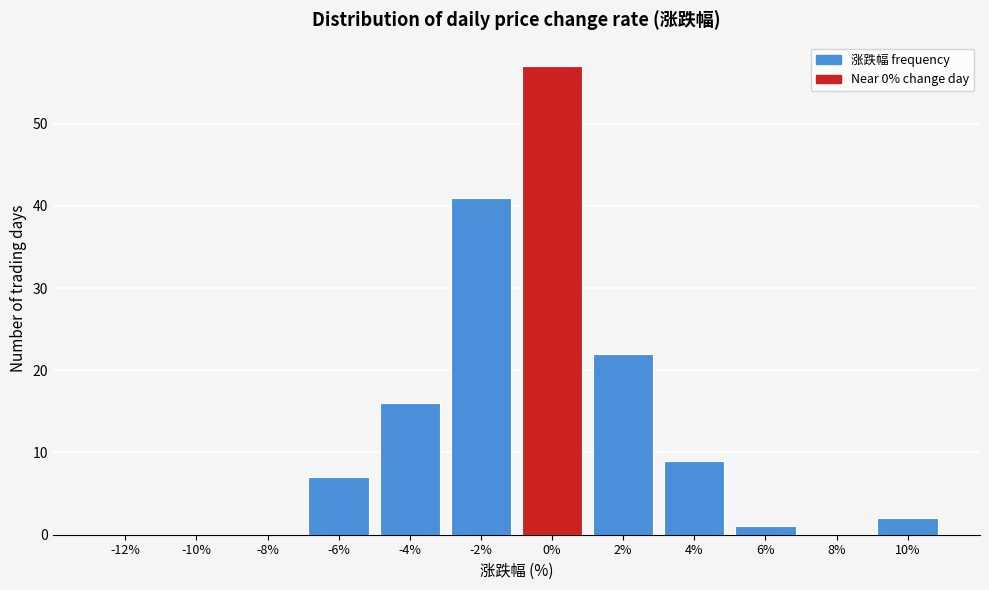

Reading left to right, extract all data points from this chart.

-12%=0	-10%=0	-8%=0	-6%=7	-4%=16	-2%=41	0%=57	2%=22	4%=9	6%=1	8%=0	10%=2